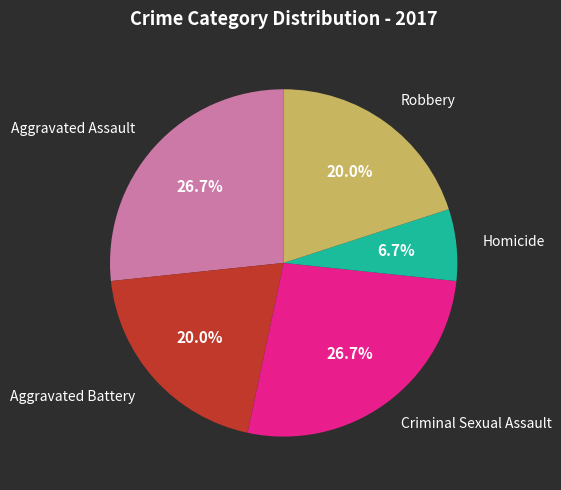

Is there a majority slice in this chart?

No